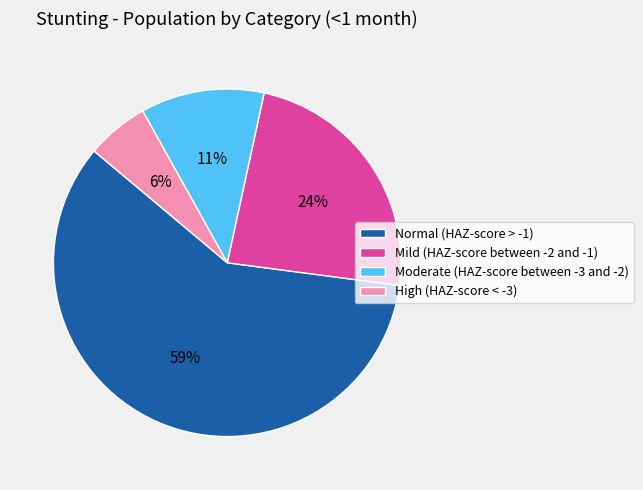

What percentage is the Normal (HAZ-score > -1) slice, to the nearest percent?

59%